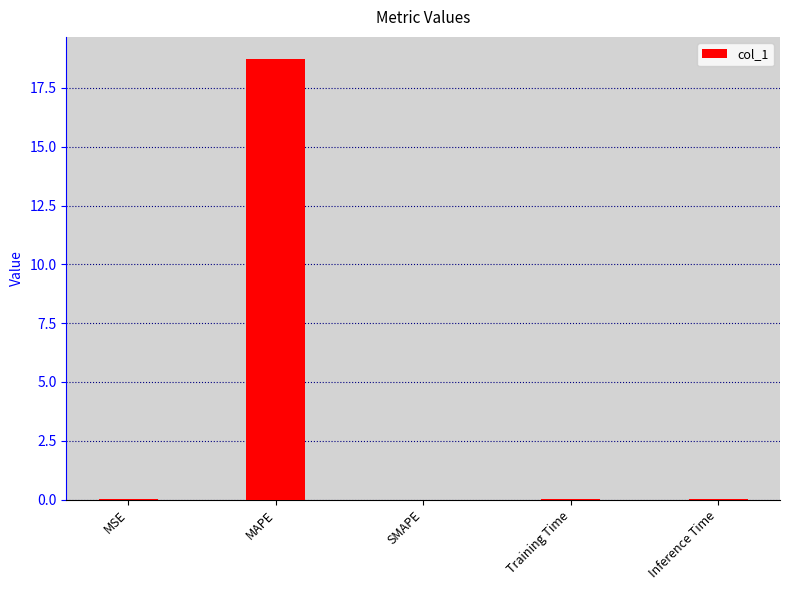

The chart shows a value of 9.6 at SMAPE. True or false?

False